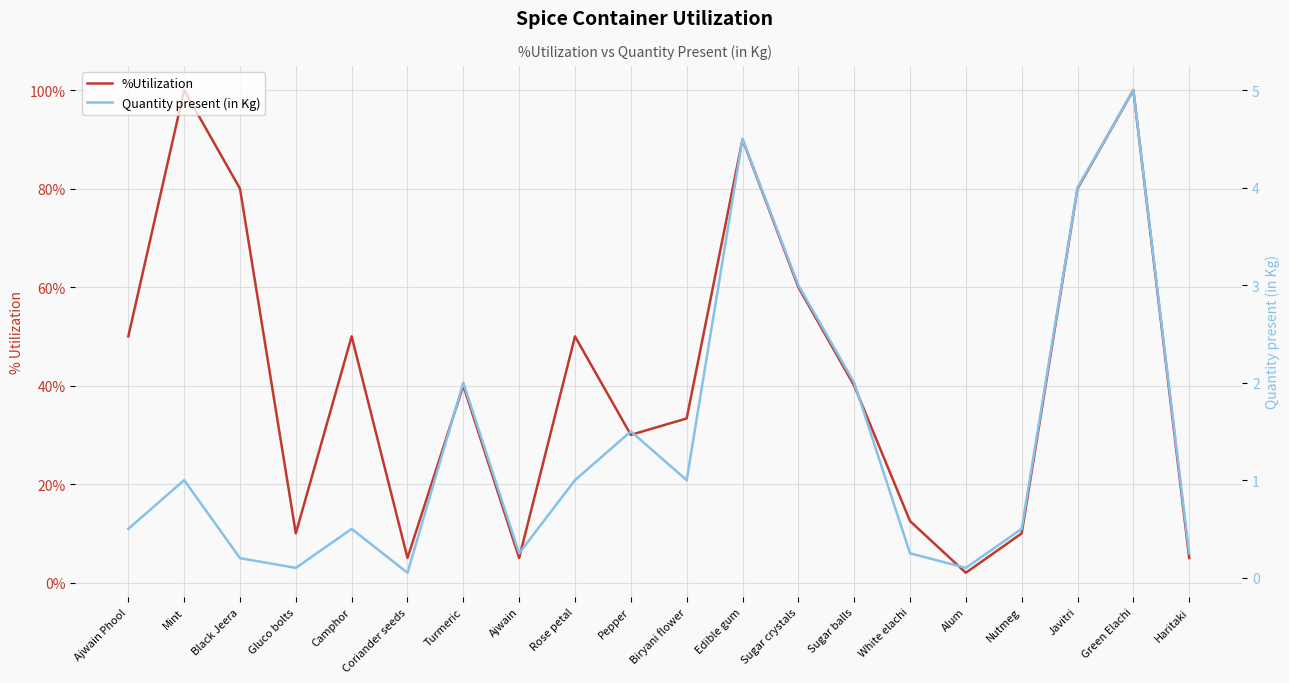

What is the label of the 10th point from the left?

Pepper